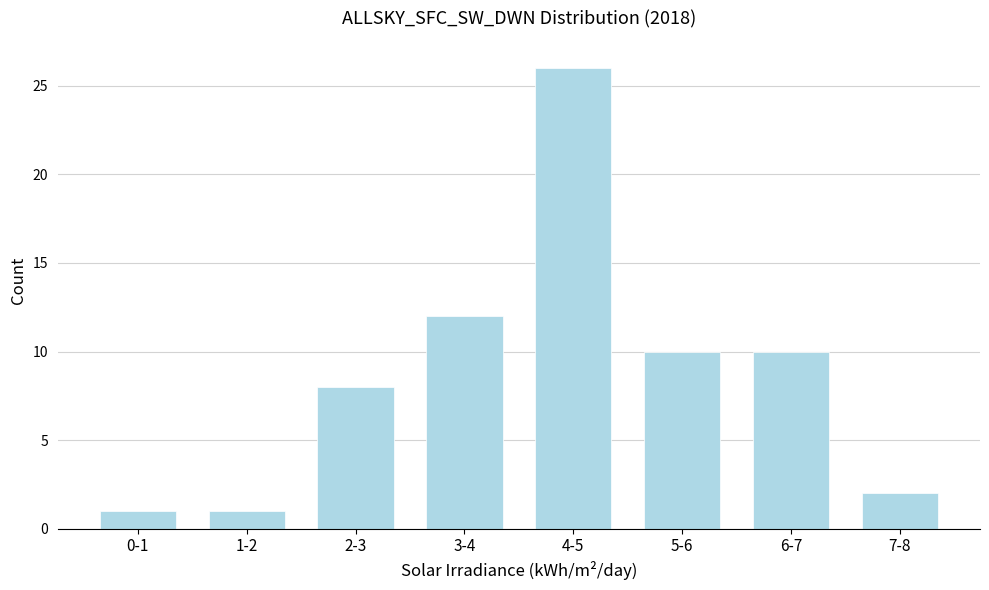

Reading left to right, transcribe all the data shown in this chart.

1	1	8	12	26	10	10	2